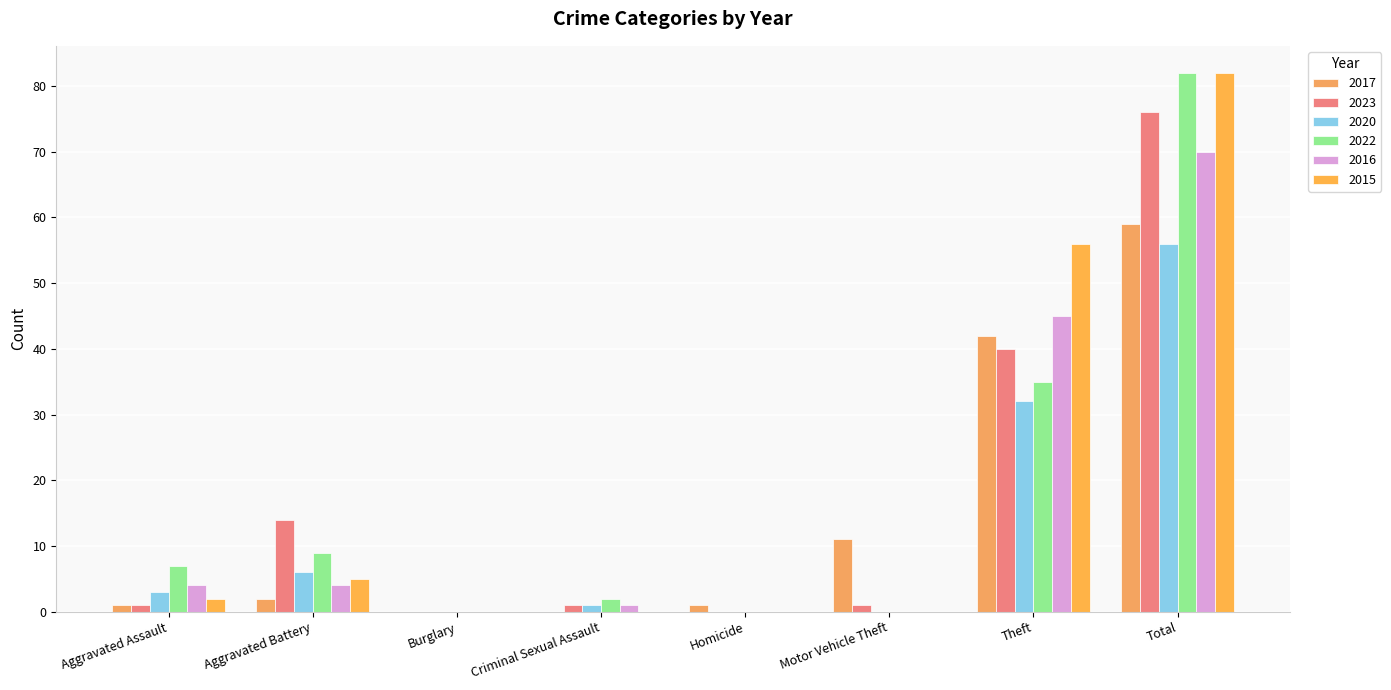

Which category has the highest value in the 2023 series?

Total